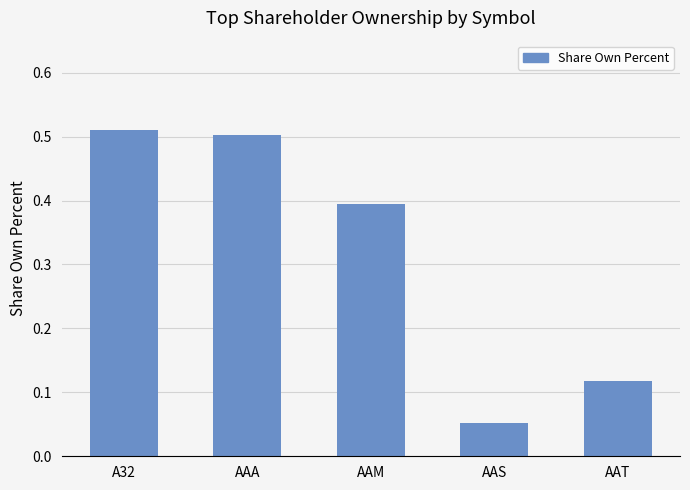

What is the label of the 1st bar from the right?

AAT